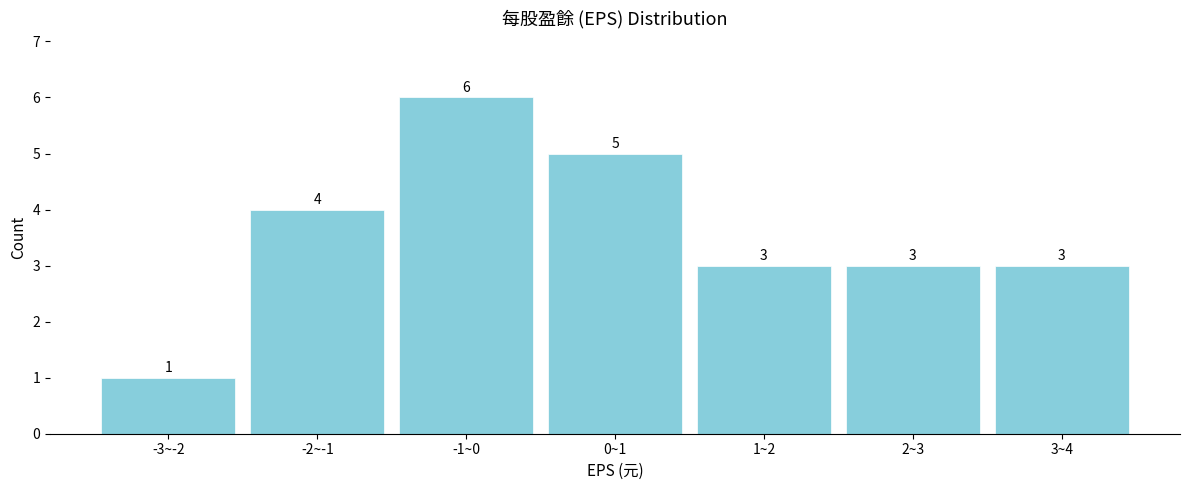

Reading left to right, what are all the values shown in this chart?

1	4	6	5	3	3	3